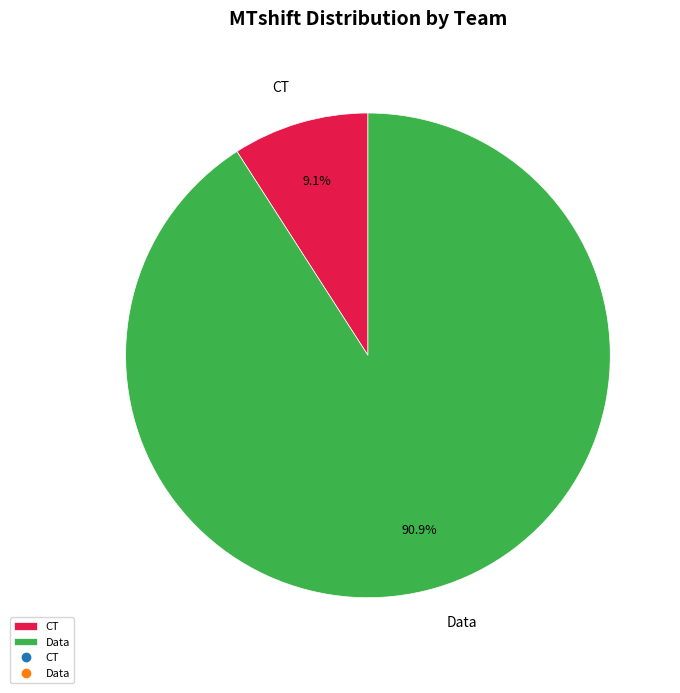

What is the largest slice in the pie chart?

Data